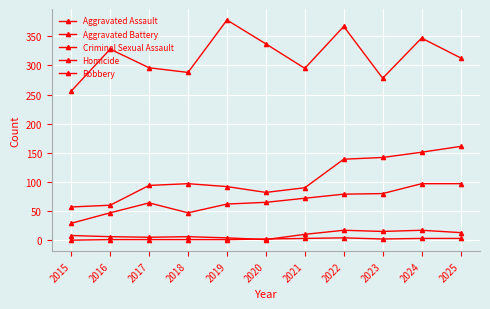

How many data points in Aggravated Battery are less than 94?

5